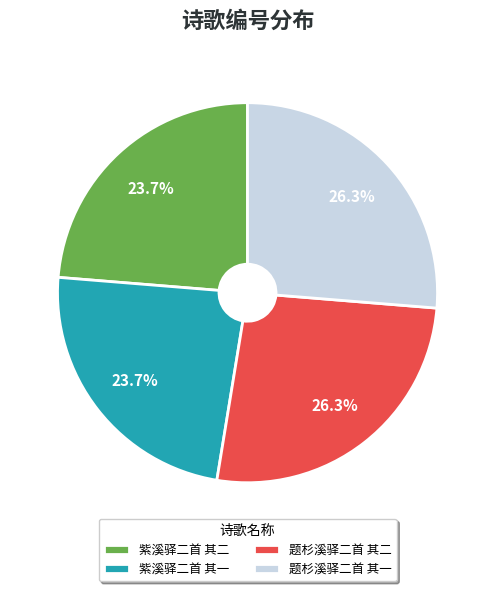

Between 紫溪驿二首 其二 and 题杉溪驿二首 其一, which is larger?

题杉溪驿二首 其一